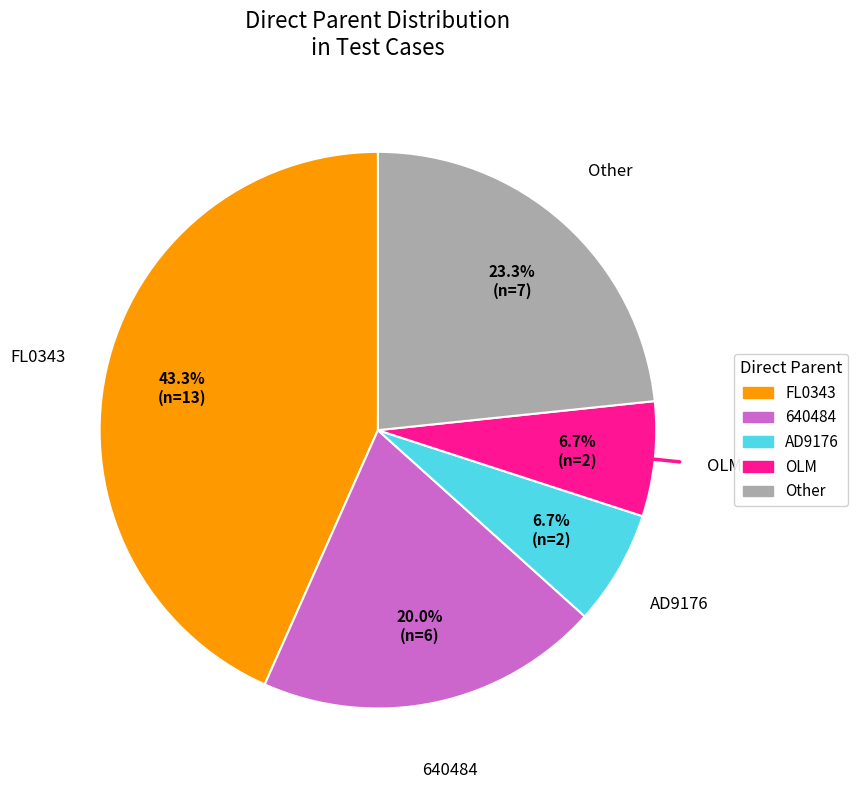

Is there a majority slice in this chart?

No